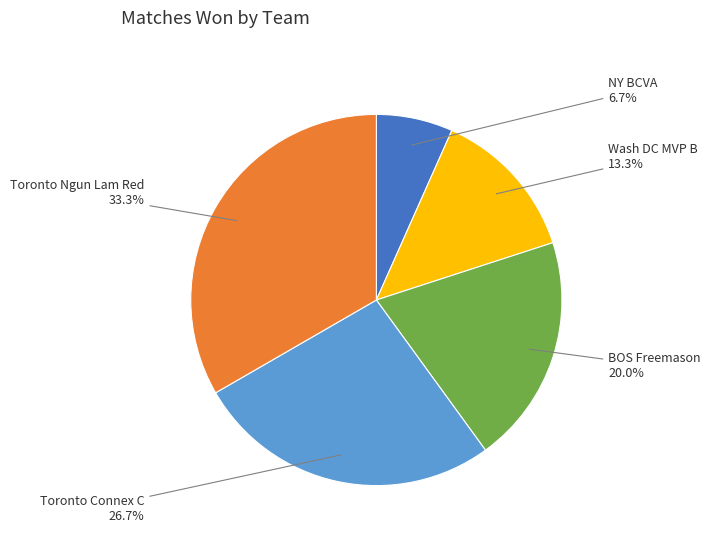

True or false: NY BCVA accounts for 1% of the total.

False